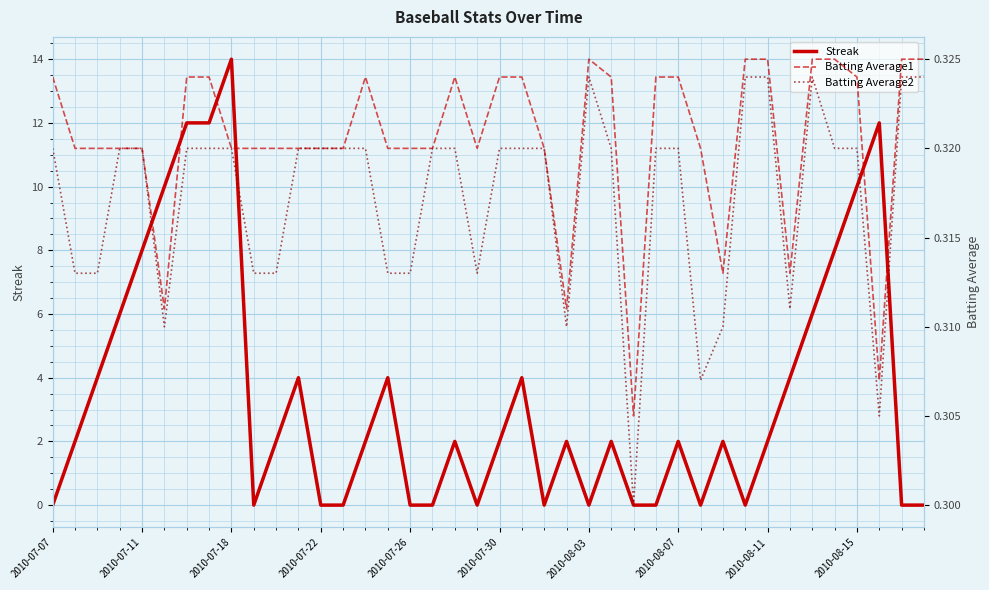

Where is Batting Average2 nearest to the value 0?

26